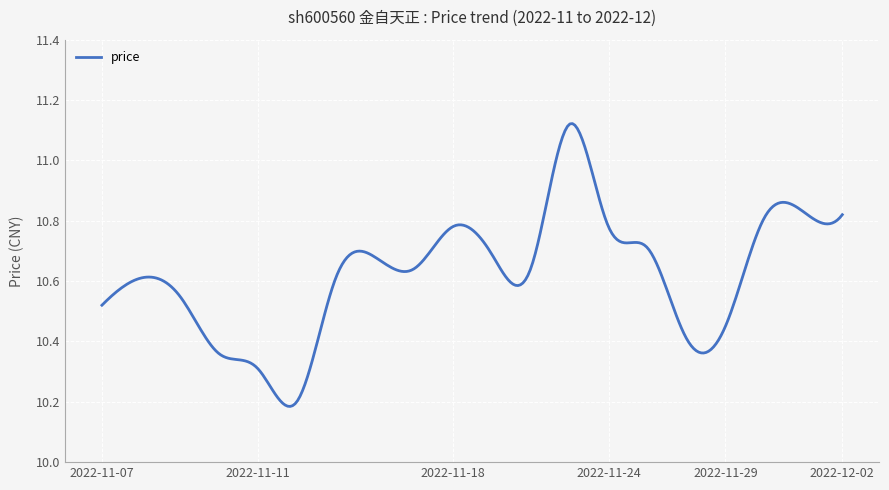

What is the difference between the maximum and minimum values?

0.9